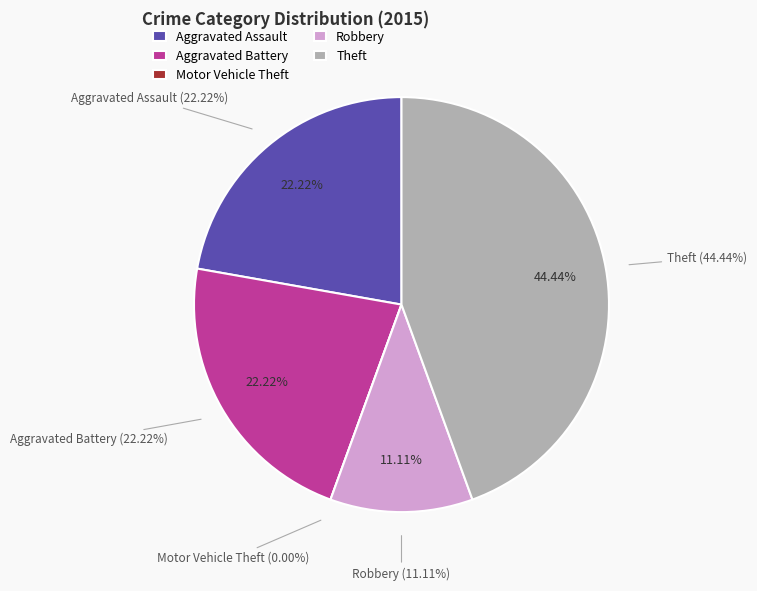

Which has a higher value, Robbery or Aggravated Assault?

Aggravated Assault